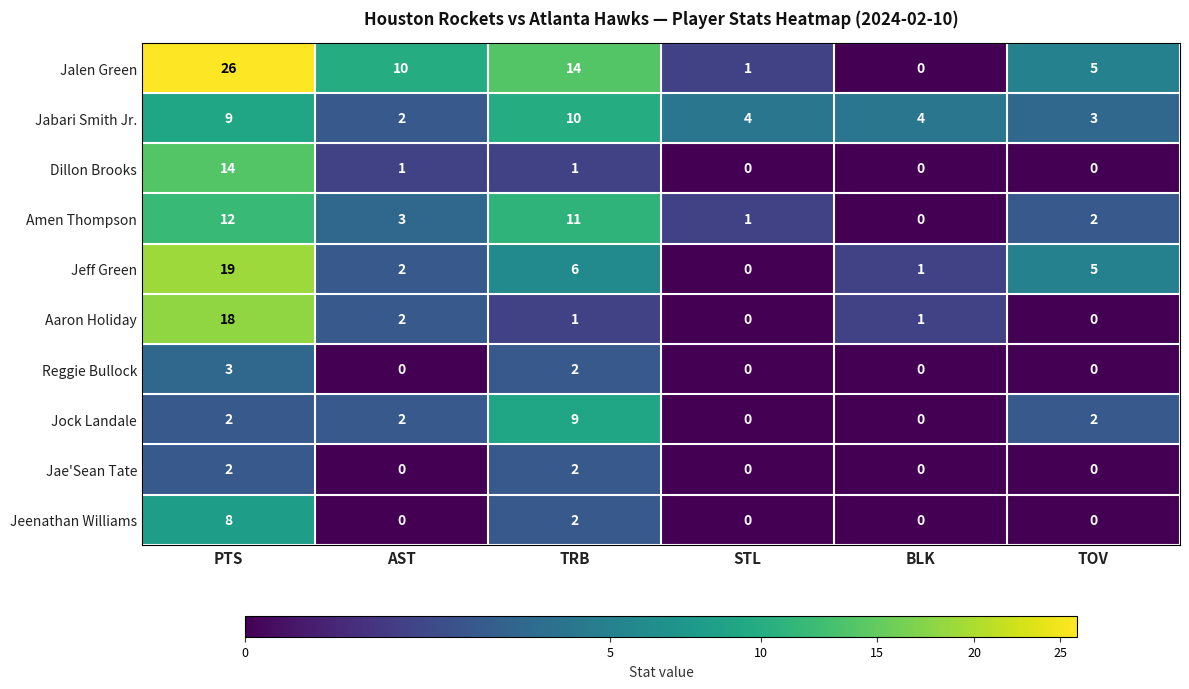

Count the Reggie Bullock values in the range 0 to 2.

5